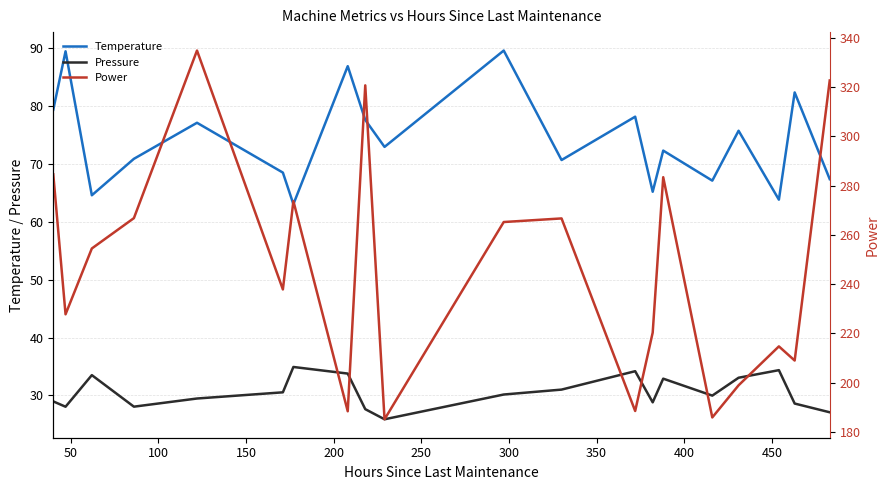

True or false: Temperature and Pressure cross at least once.

False